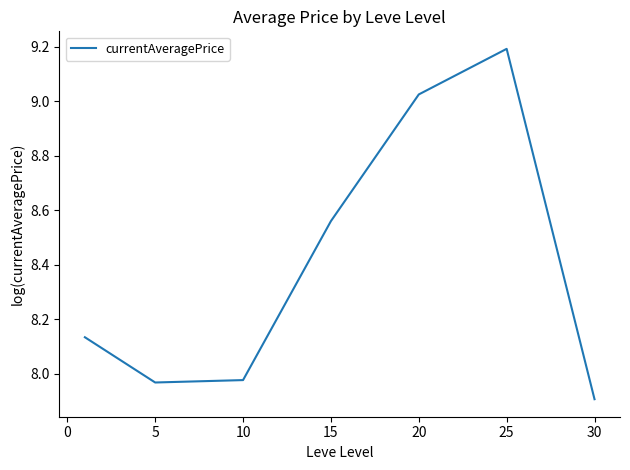

What is the greatest value displayed?

9.2